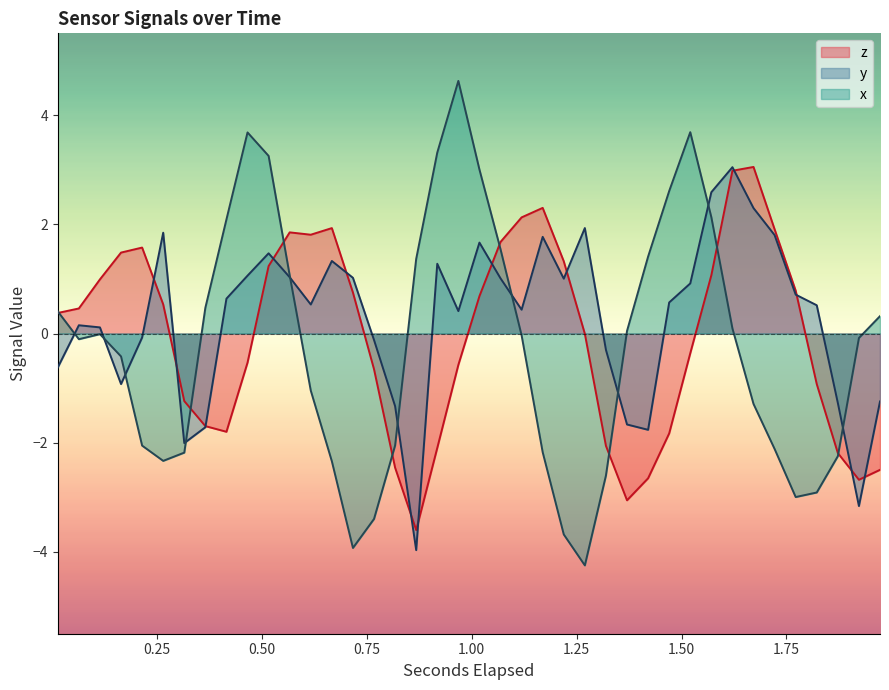

How many lines are shown in the chart?

3